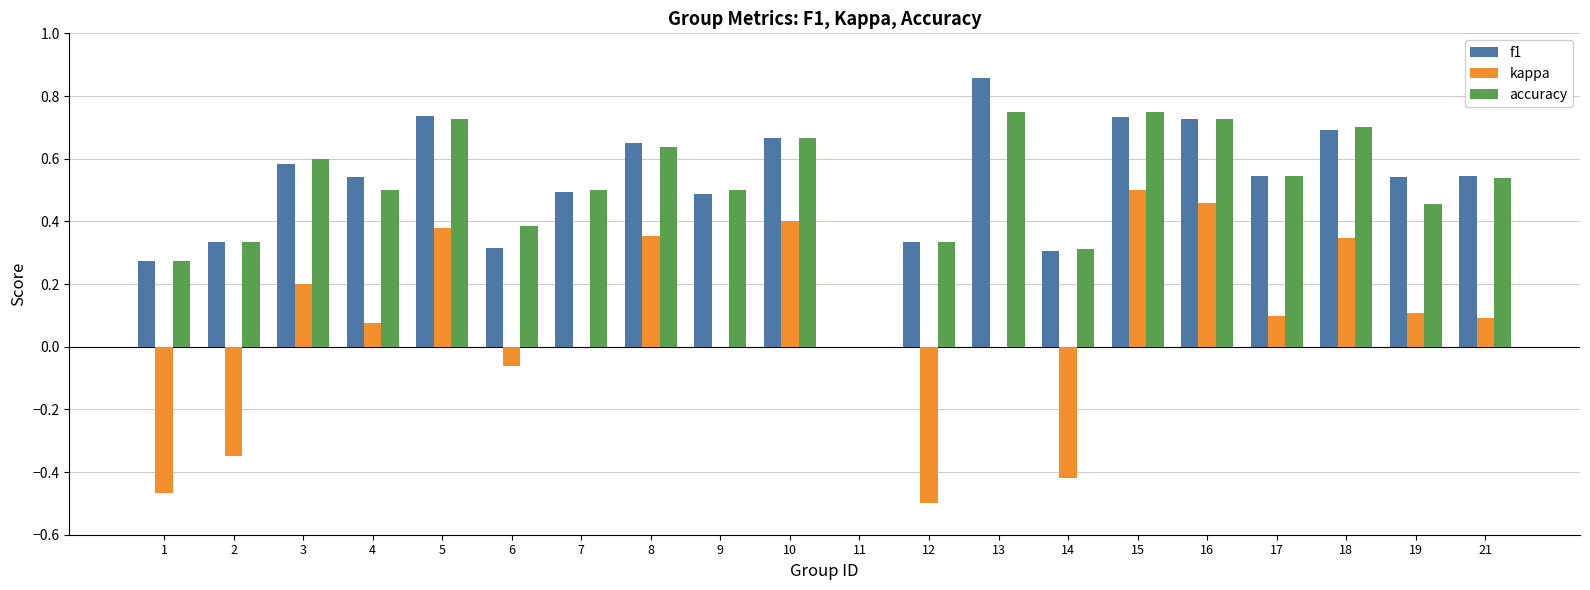

What is the sum of all kappa values?

1.2